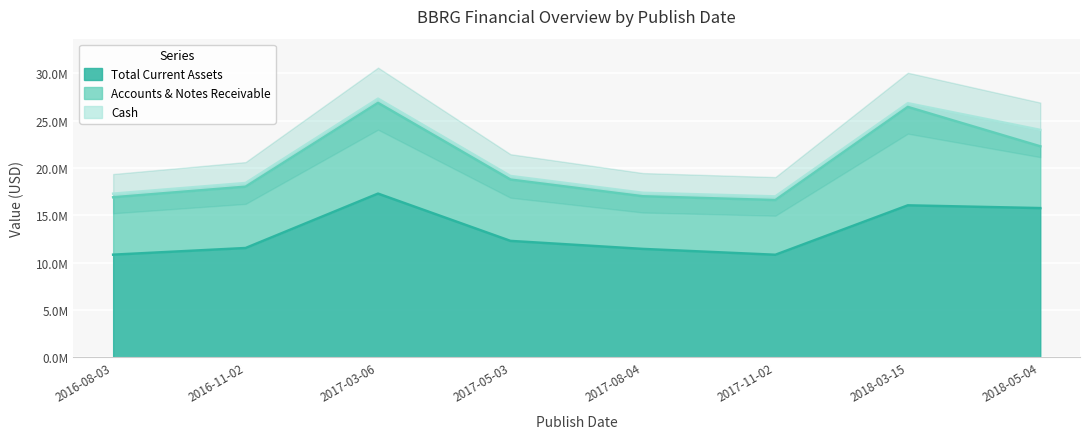

What position from the left is 2017-11-02?

6